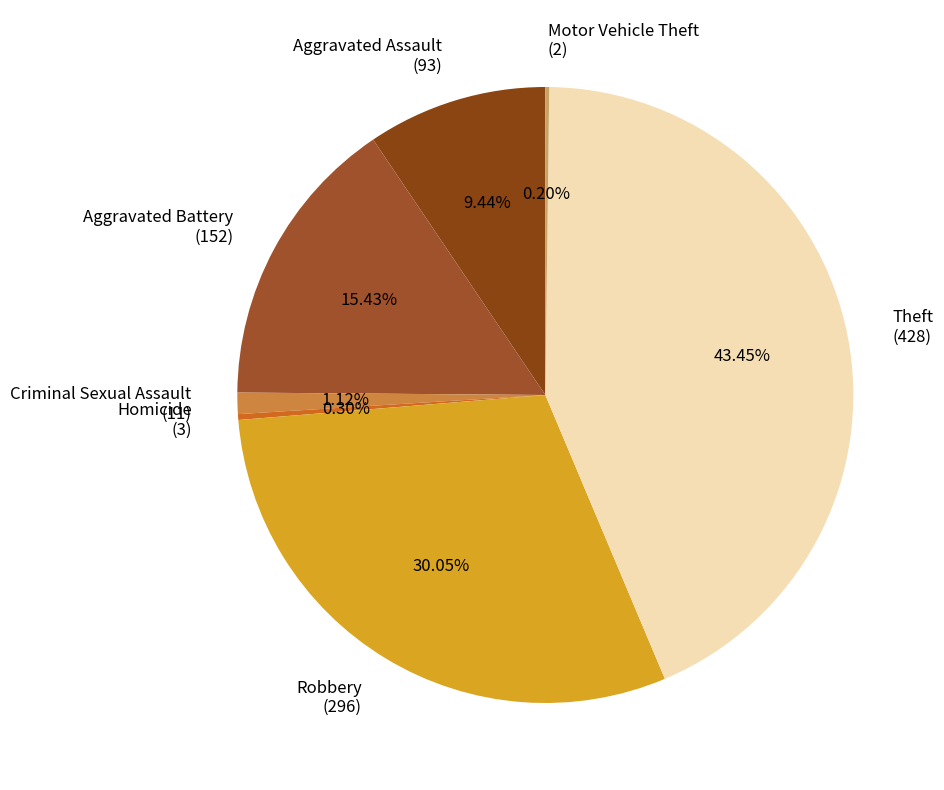

Does Theft (428) account for over 50% of the chart?

No